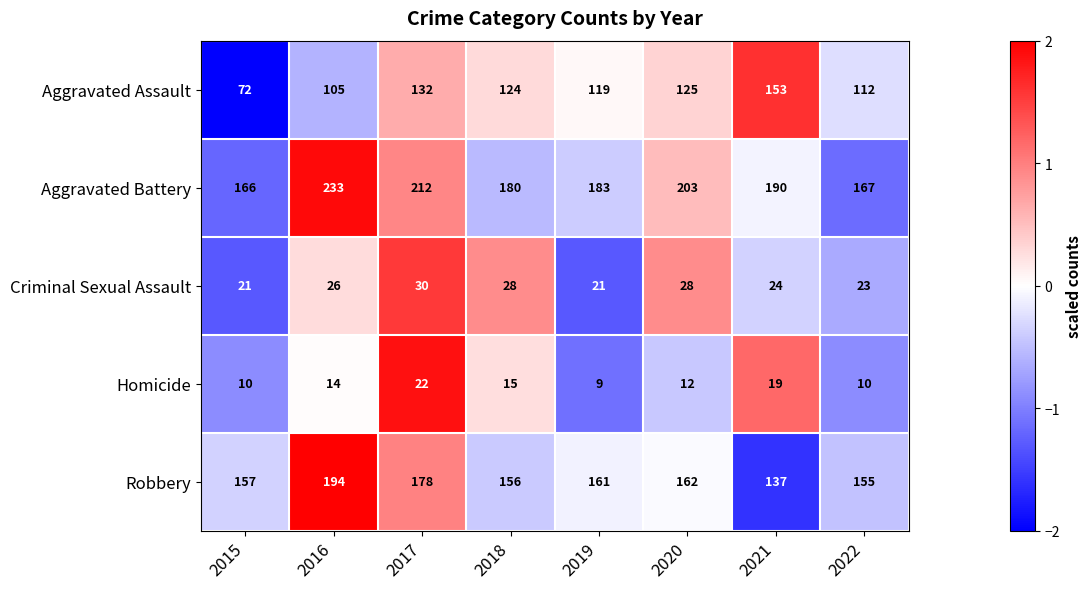

How many series are shown in this chart?

5